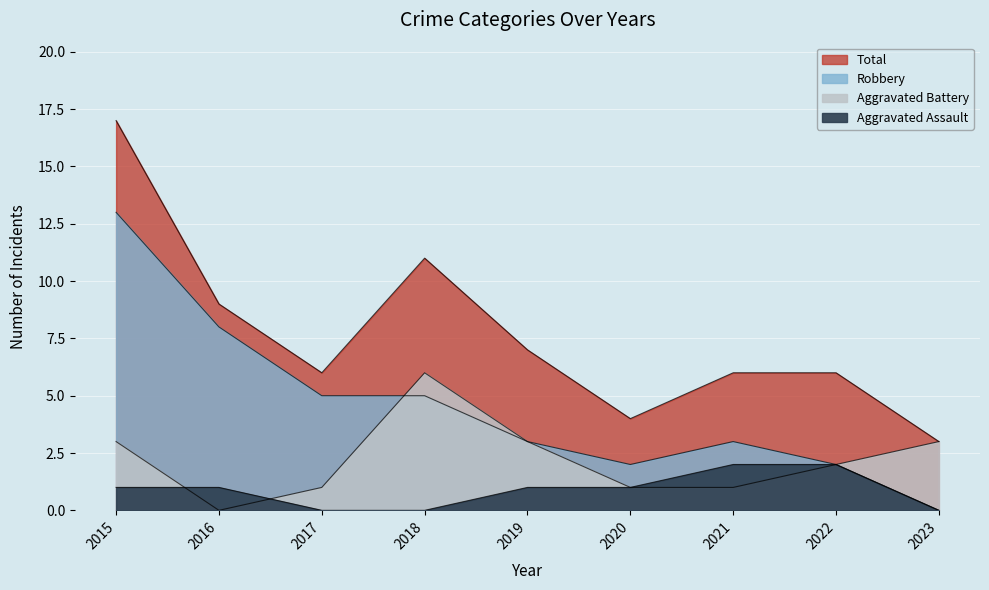

True or false: Total and Aggravated Battery intersect in this chart.

False